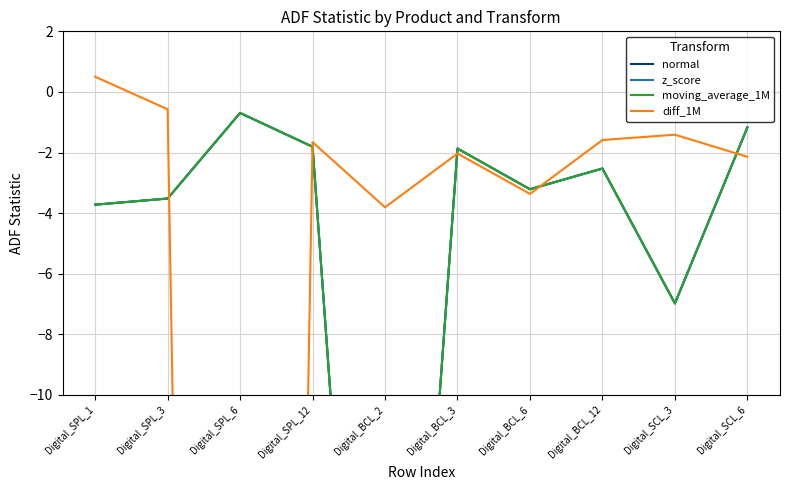

Reading left to right, extract all data points from this chart.

normal: Digital_SPL_1=-3.7	Digital_SPL_3=-3.5	Digital_SPL_6=-0.7	Digital_SPL_12=-1.8	Digital_BCL_2=-34.9	Digital_BCL_3=-1.9	Digital_BCL_6=-3.2	Digital_BCL_12=-2.5	Digital_SCL_3=-7.0	Digital_SCL_6=-1.2
z_score: Digital_SPL_1=-3.7	Digital_SPL_3=-3.5	Digital_SPL_6=-0.7	Digital_SPL_12=-1.8	Digital_BCL_2=-34.9	Digital_BCL_3=-1.9	Digital_BCL_6=-3.2	Digital_BCL_12=-2.5	Digital_SCL_3=-7.0	Digital_SCL_6=-1.2
moving_average_1M: Digital_SPL_1=-3.7	Digital_SPL_3=-3.5	Digital_SPL_6=-0.7	Digital_SPL_12=-1.8	Digital_BCL_2=-34.9	Digital_BCL_3=-1.9	Digital_BCL_6=-3.2	Digital_BCL_12=-2.5	Digital_SCL_3=-7.0	Digital_SCL_6=-1.2
diff_1M: Digital_SPL_1=0.5	Digital_SPL_3=-0.6	Digital_SPL_6=-138.1	Digital_SPL_12=-1.7	Digital_BCL_2=-3.8	Digital_BCL_3=-2.0	Digital_BCL_6=-3.4	Digital_BCL_12=-1.6	Digital_SCL_3=-1.4	Digital_SCL_6=-2.1